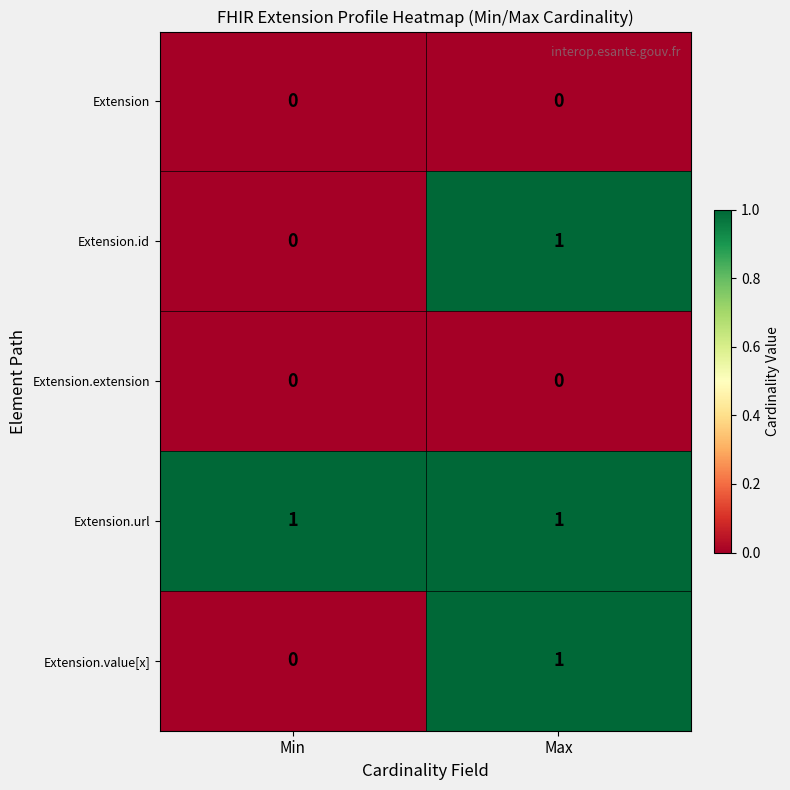

Is it true that Extension.url equals 1 at Min?

True